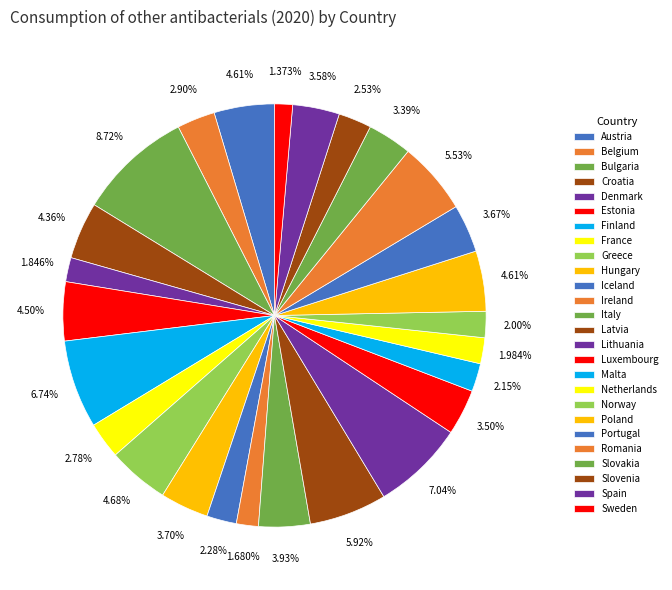

How many slices are in this pie chart?

26